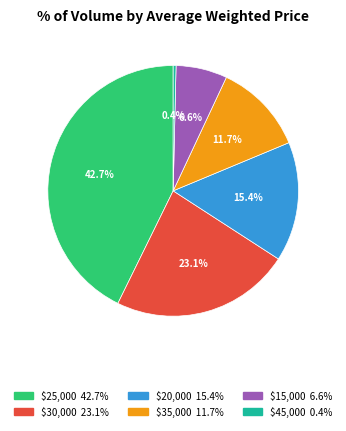

Is there a majority slice in this chart?

No